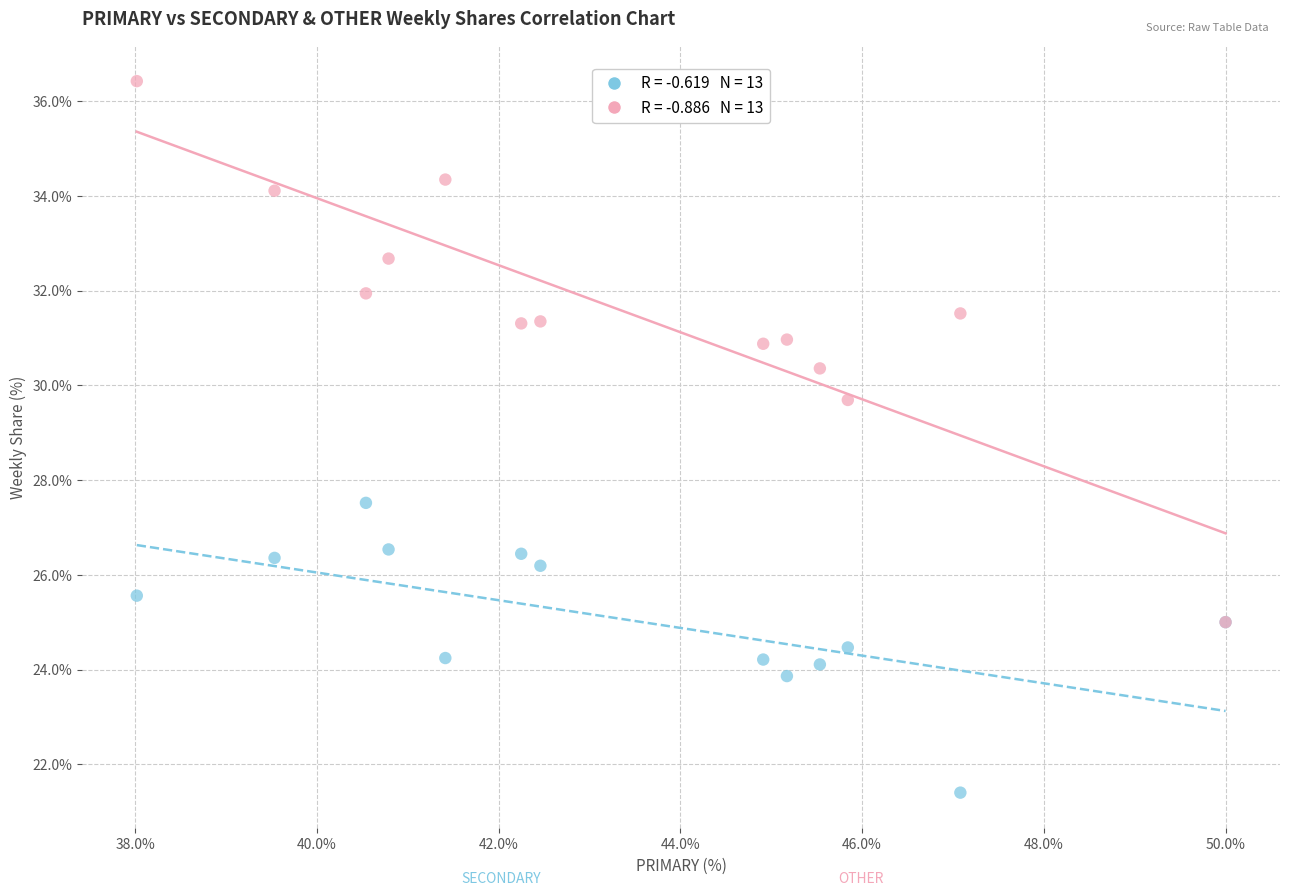

Across all series, what Y value is closest to 28?

27.5